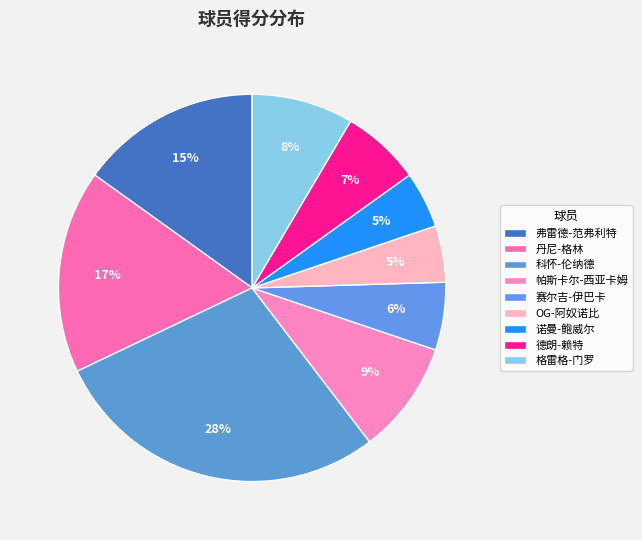

Is there a majority slice in this chart?

No